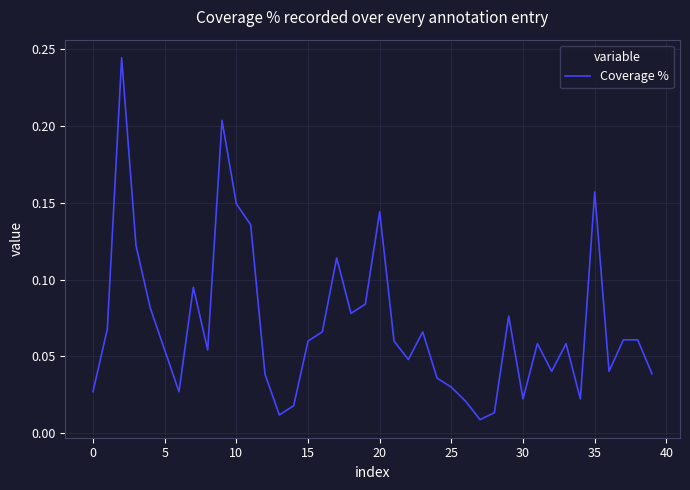

True or false: the data has more than 0 interior local peaks.

True